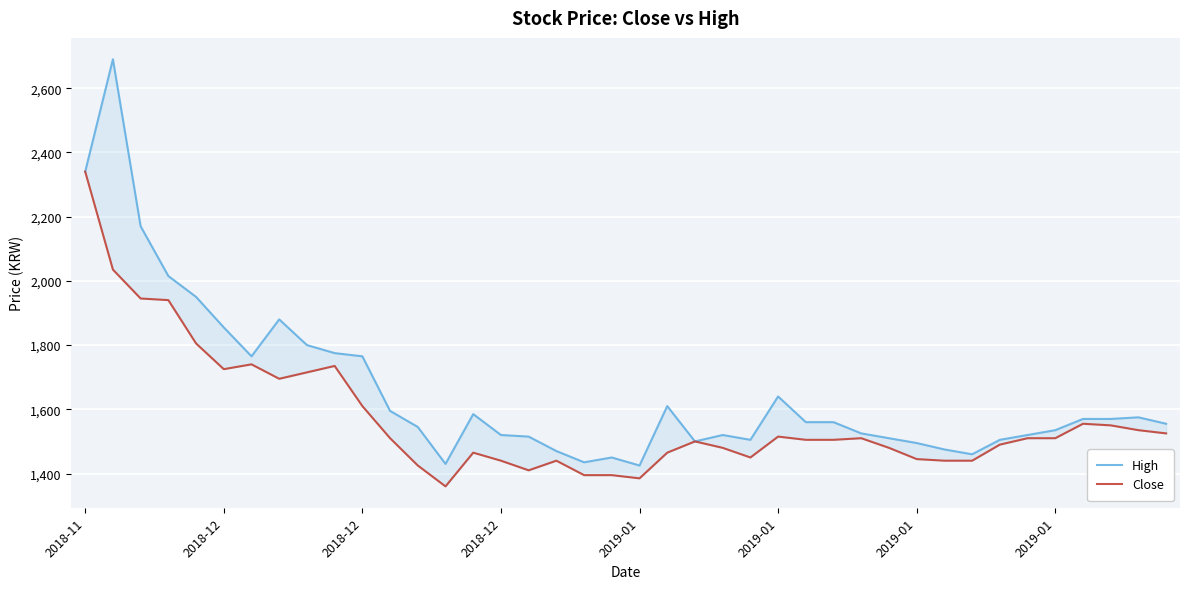

Count the number of categories in the chart.

40